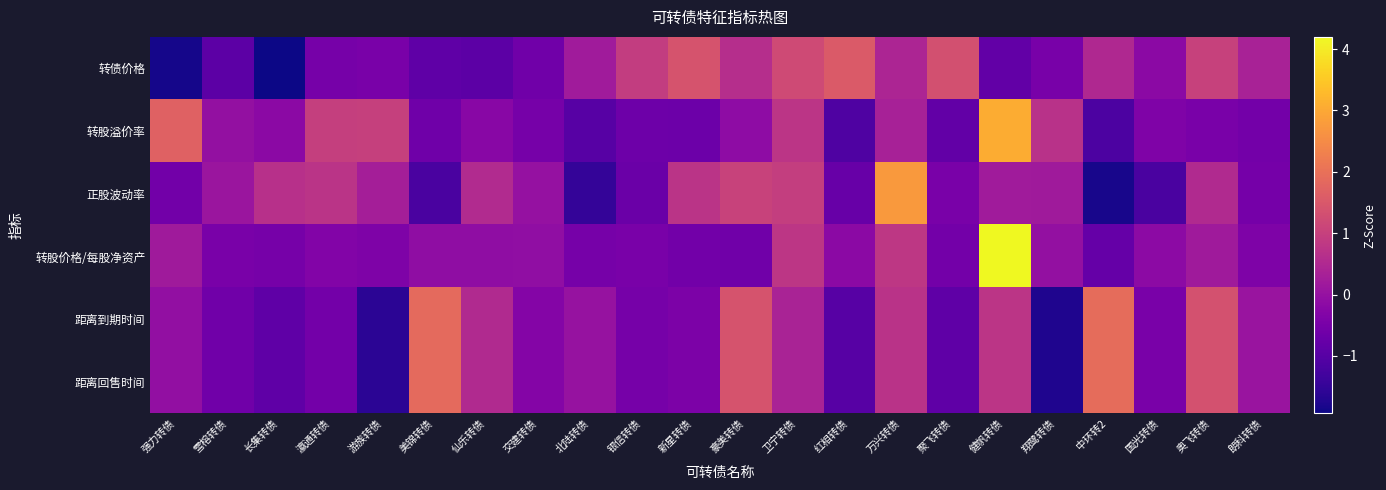

Which category has the highest value across all series?

健帆转债